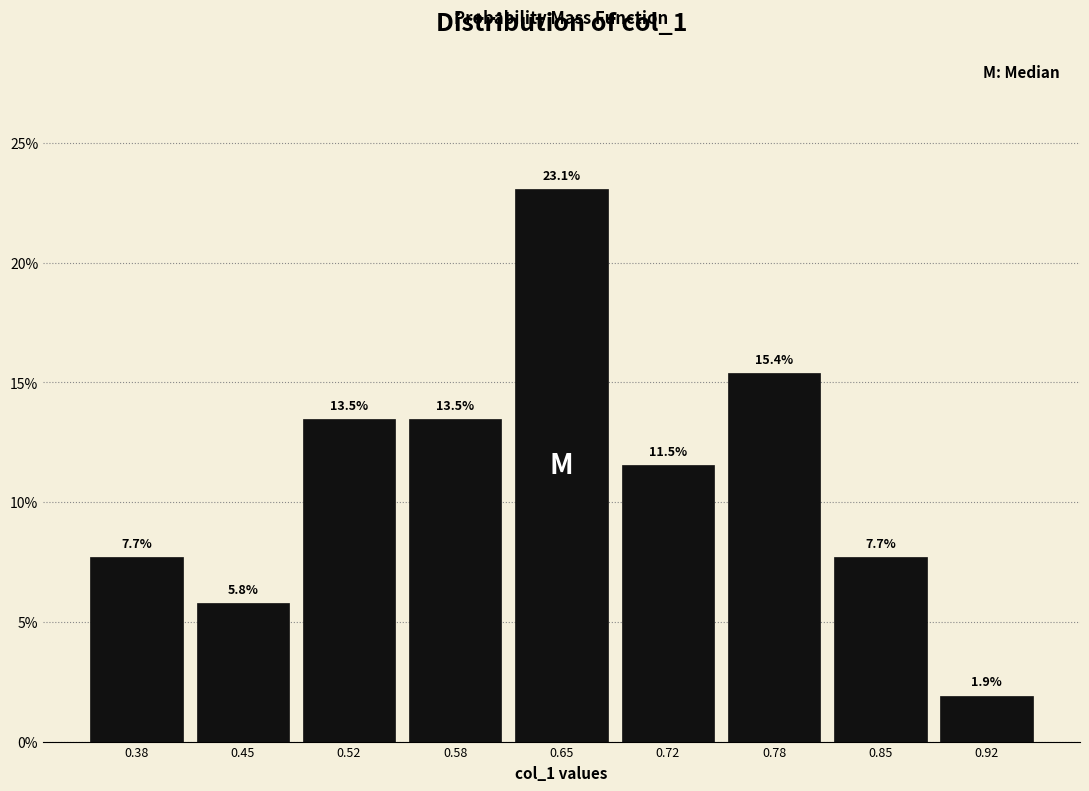

Reading left to right, transcribe this chart: for each bar, give the range it covers on the x-axis and its height. The bar edges are not printed on the chart, so give them approximately, as read against the axis.

0.35 to 0.42: 7.7
0.42 to 0.48: 5.8
0.48 to 0.55: 13.5
0.55 to 0.62: 13.5
0.62 to 0.68: 23.1
0.68 to 0.75: 11.5
0.75 to 0.82: 15.4
0.82 to 0.88: 7.7
0.88 to 0.95: 1.9